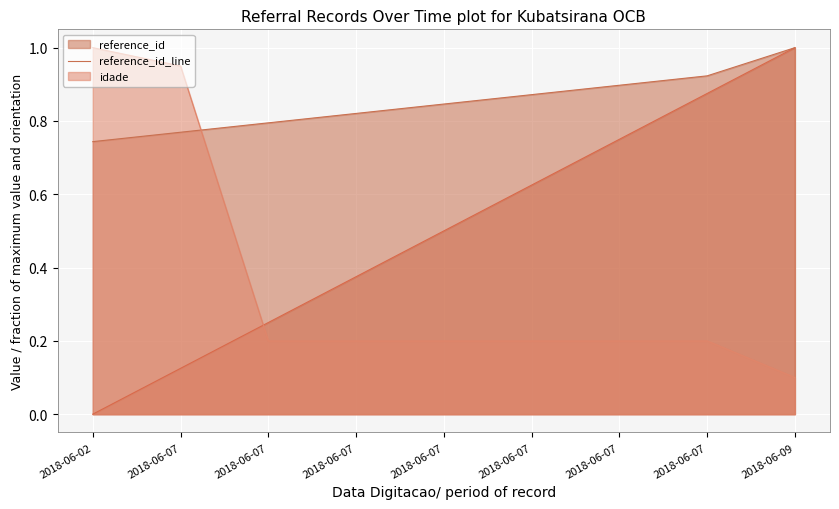

Between which two adjacent categories do reference_id_line and idade_line first intersect?

2018-06-07 and 2018-06-07